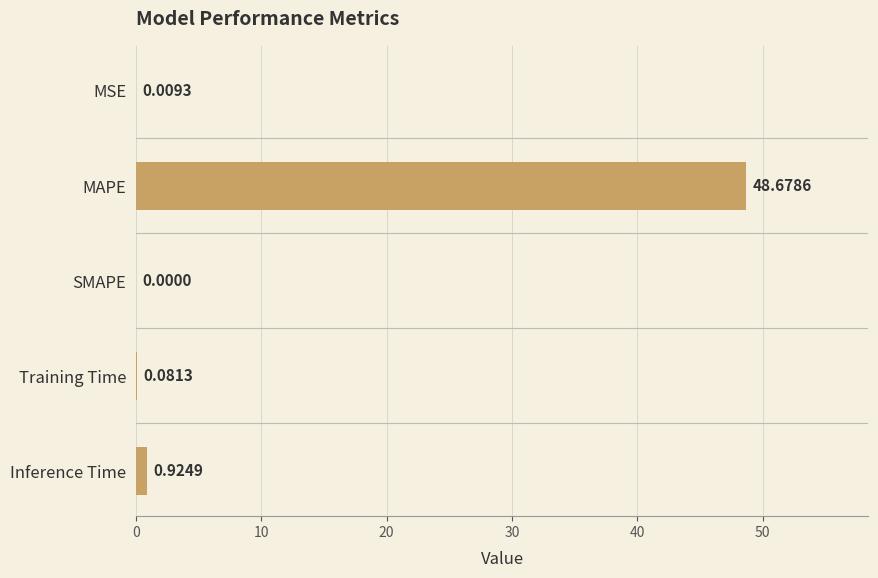

Count the number of data series in this chart.

1